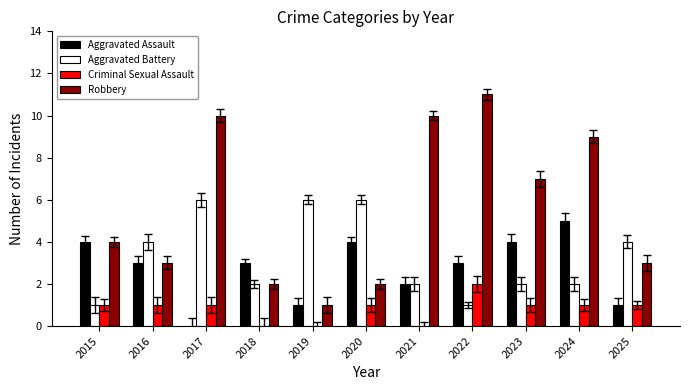

Reading left to right, extract all data points from this chart.

Aggravated Assault: 2015=4	2016=3	2017=0	2018=3	2019=1	2020=4	2021=2	2022=3	2023=4	2024=5	2025=1
Aggravated Battery: 2015=1	2016=4	2017=6	2018=2	2019=6	2020=6	2021=2	2022=1	2023=2	2024=2	2025=4
Criminal Sexual Assault: 2015=1	2016=1	2017=1	2018=0	2019=0	2020=1	2021=0	2022=2	2023=1	2024=1	2025=1
Robbery: 2015=4	2016=3	2017=10	2018=2	2019=1	2020=2	2021=10	2022=11	2023=7	2024=9	2025=3